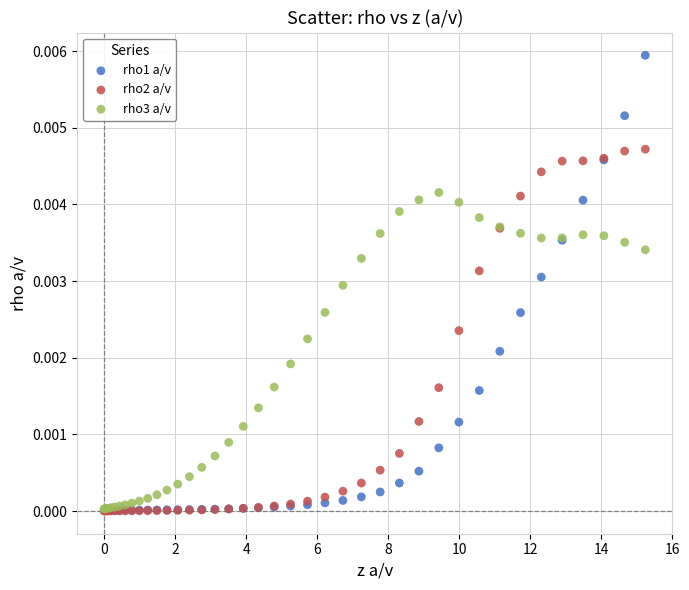

Which series has the widest spread of Y values?

rho1 a/v